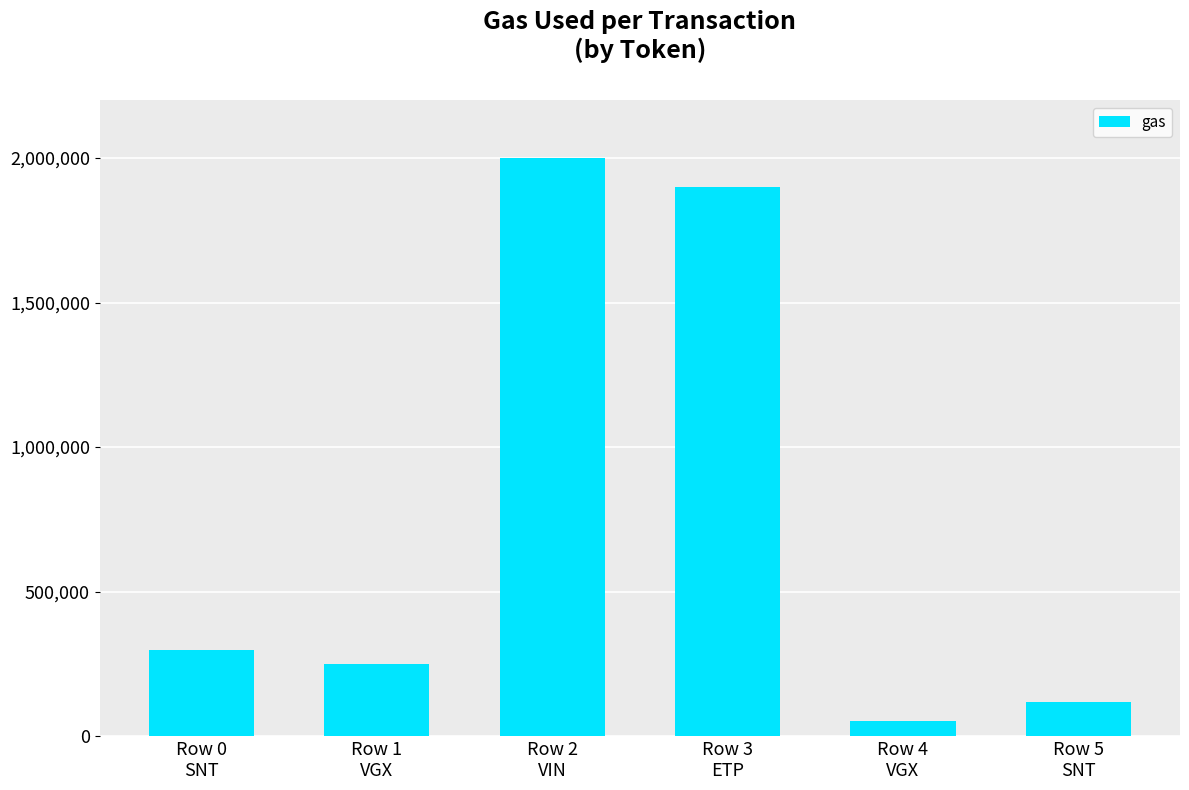

Reading left to right, what are all the values shown in this chart?

300000	250000	2000000	1900000	52680	118699